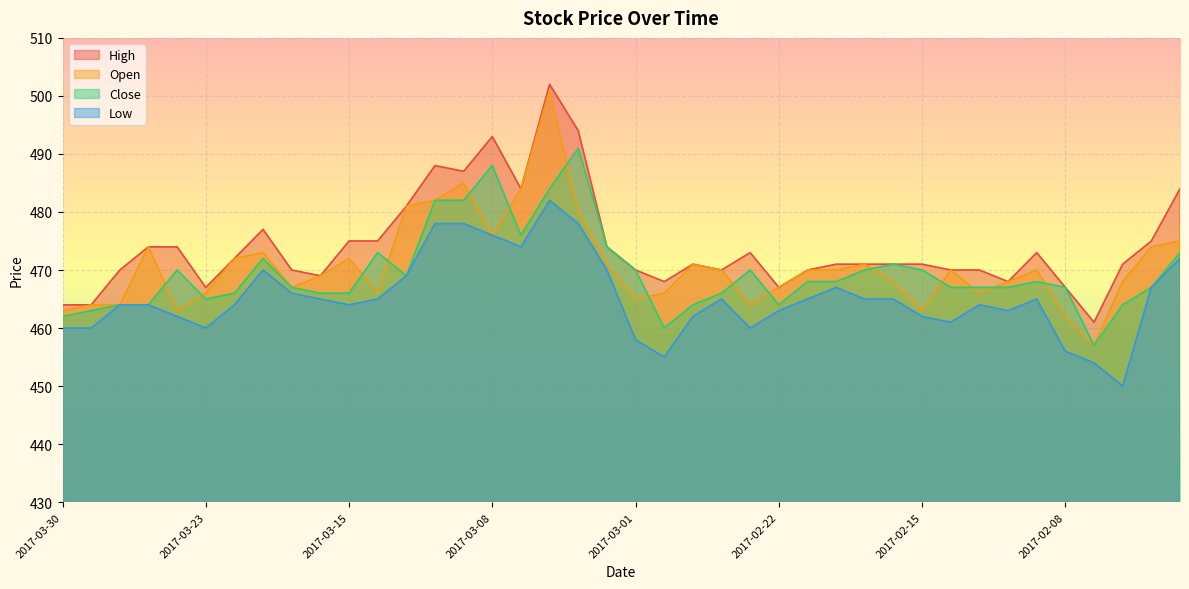

What is the highest value of the Open series?

501